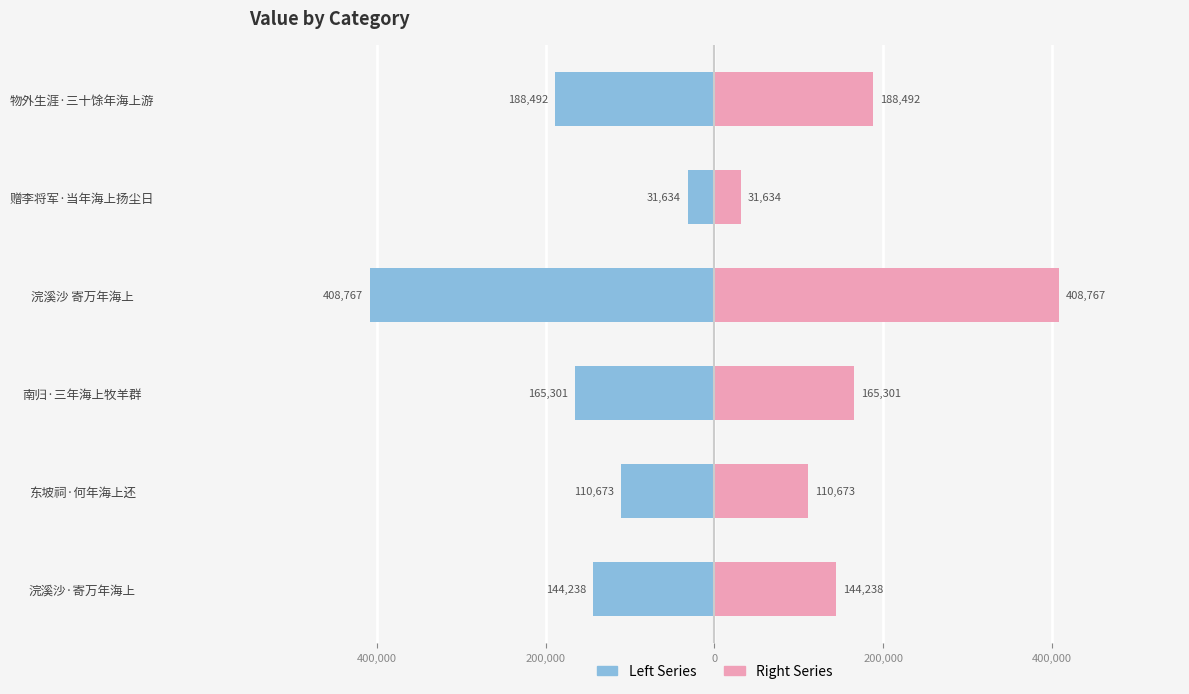

What are all the series names shown in the legend?

Left Series, Right Series